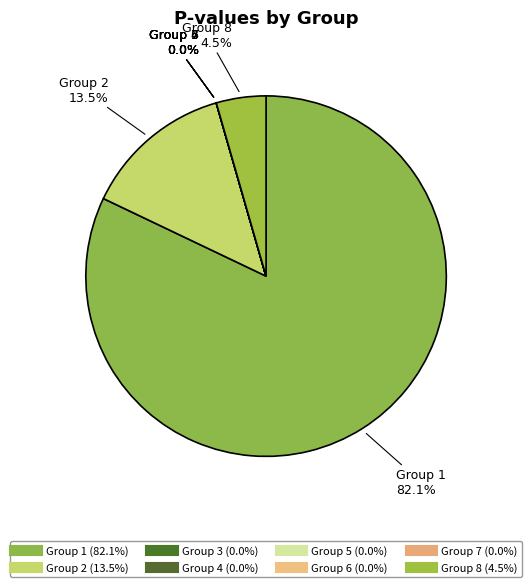

Which category has the smallest portion of the pie?

7